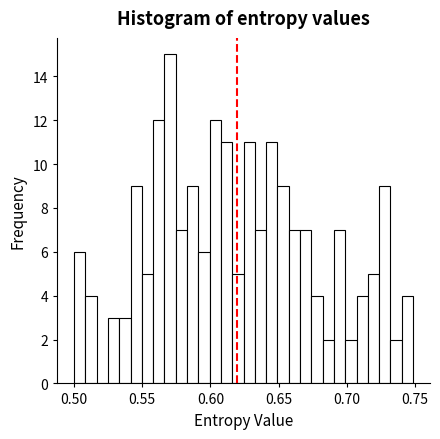

Read against the x-axis, roughly where is the centre of the tallest bar?

0.570